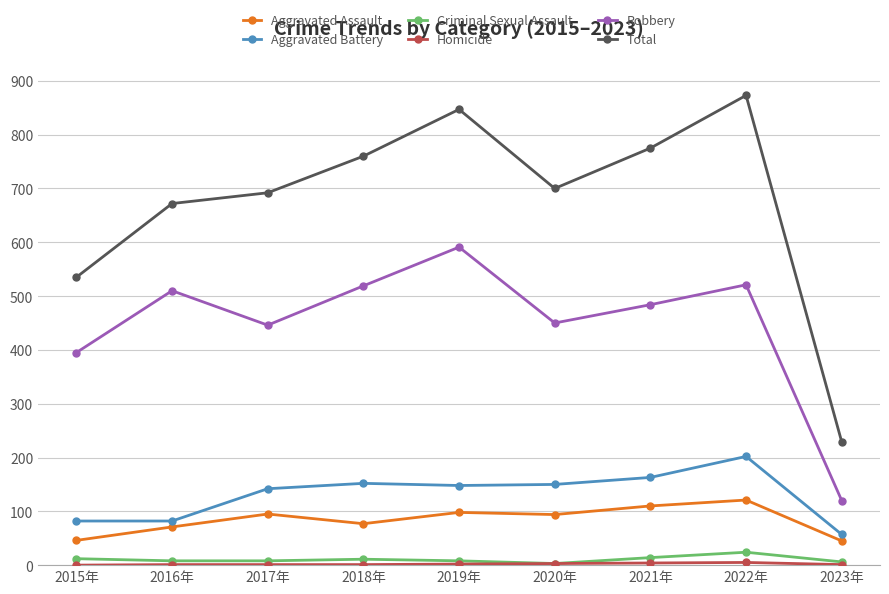

Between 2020年 and 2023年, which series saw the biggest shift?

Total